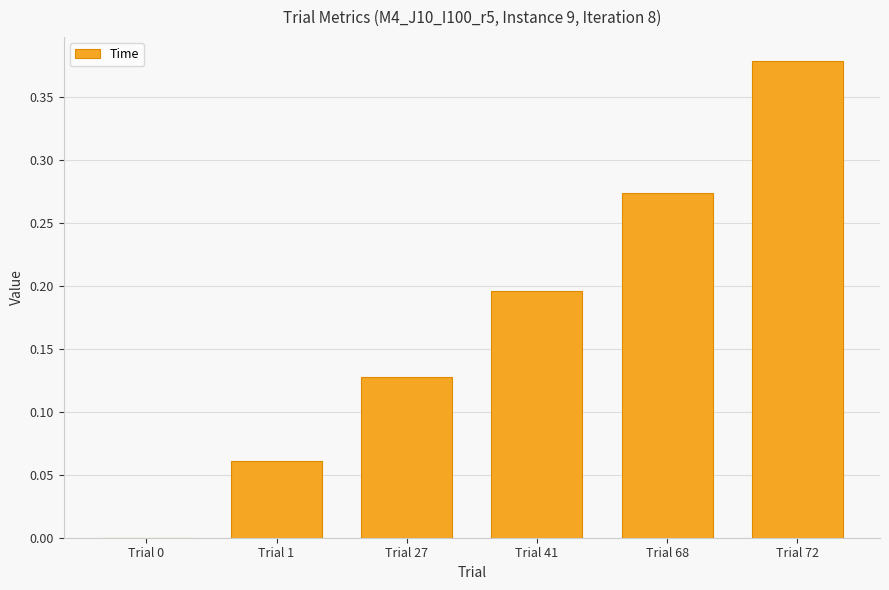

Is it true that the value at Trial 41 is 0.3?

False